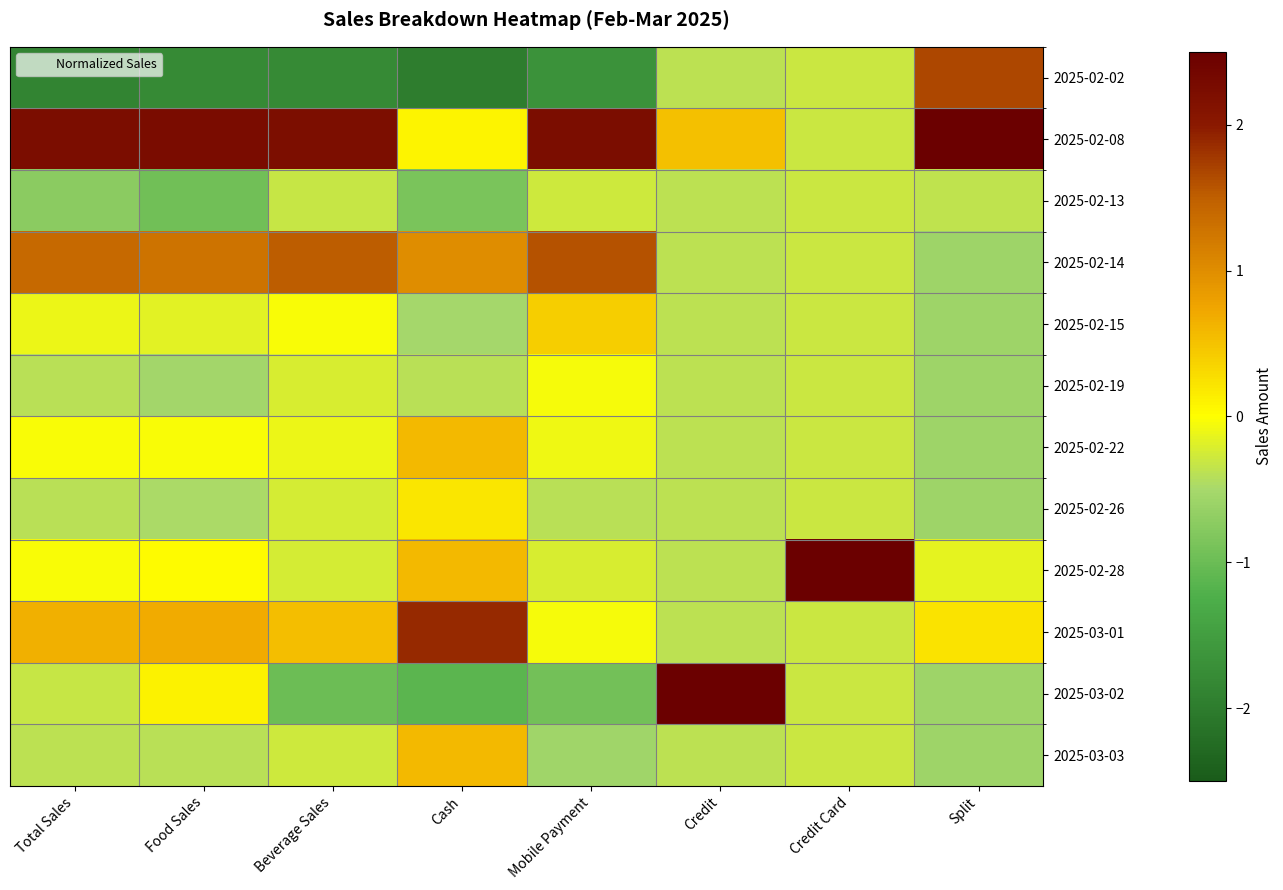

At Credit, list the series in order from largest to smallest.

2025-03-02, 2025-02-08, 2025-02-02, 2025-02-13, 2025-02-14, 2025-02-15, 2025-02-19, 2025-02-22, 2025-02-26, 2025-02-28, 2025-03-01, 2025-03-03